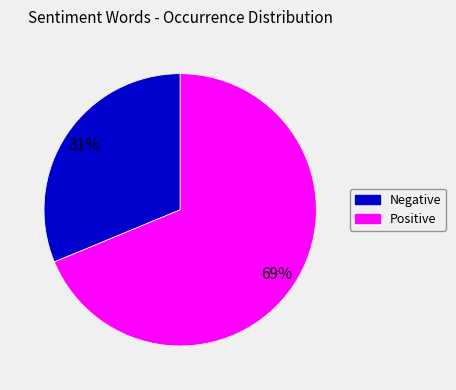

To the nearest percent, what is the average slice percentage?

50%